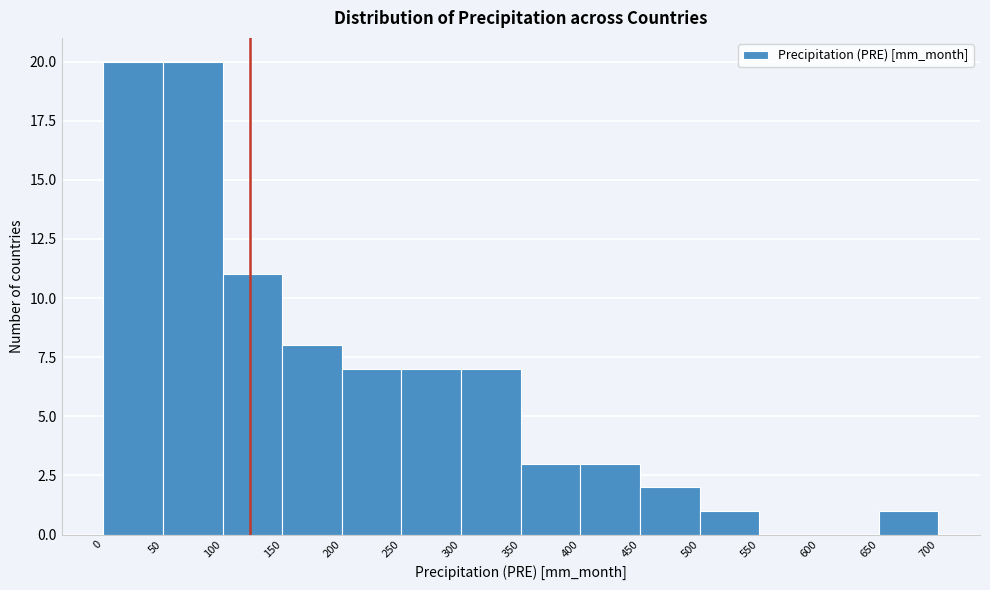

What is the height of the bar covering 500 to 550 on the x-axis? The values are not printed on the chart, so give them approximately, as read against the axis.

1